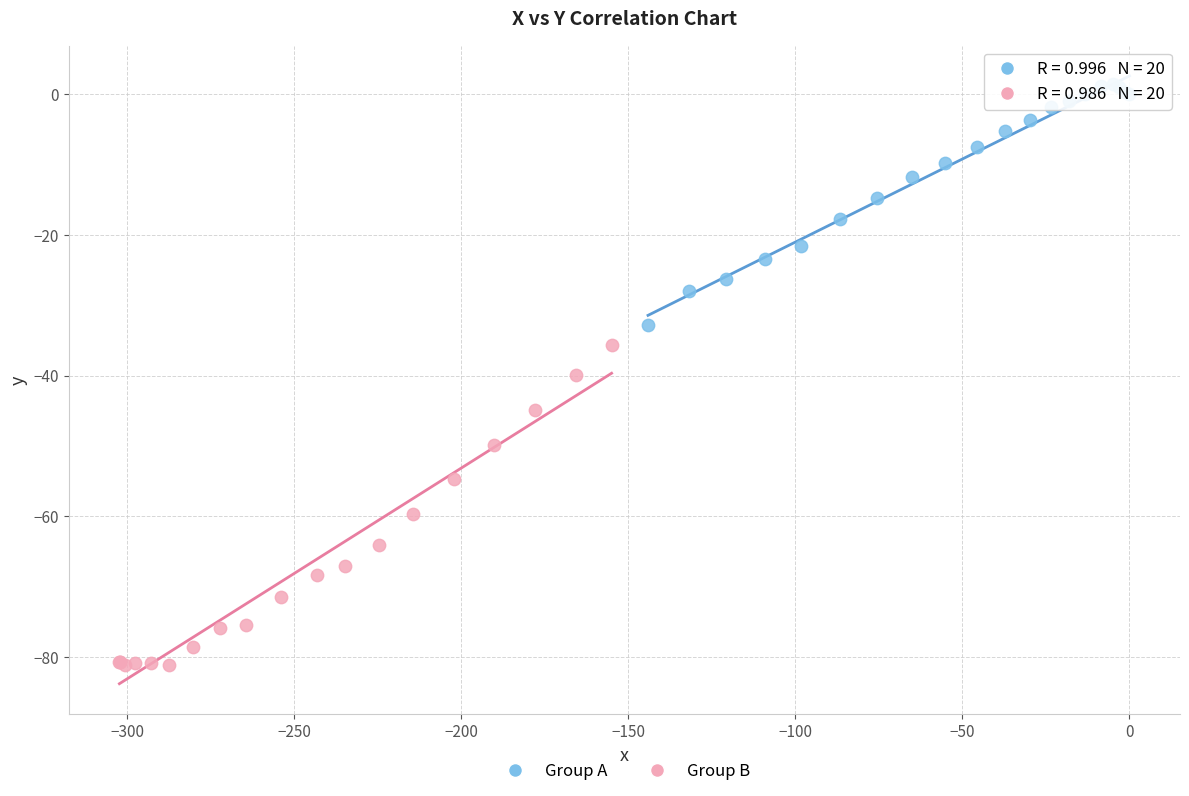

Which series has the largest Y range (max minus min)?

Group B